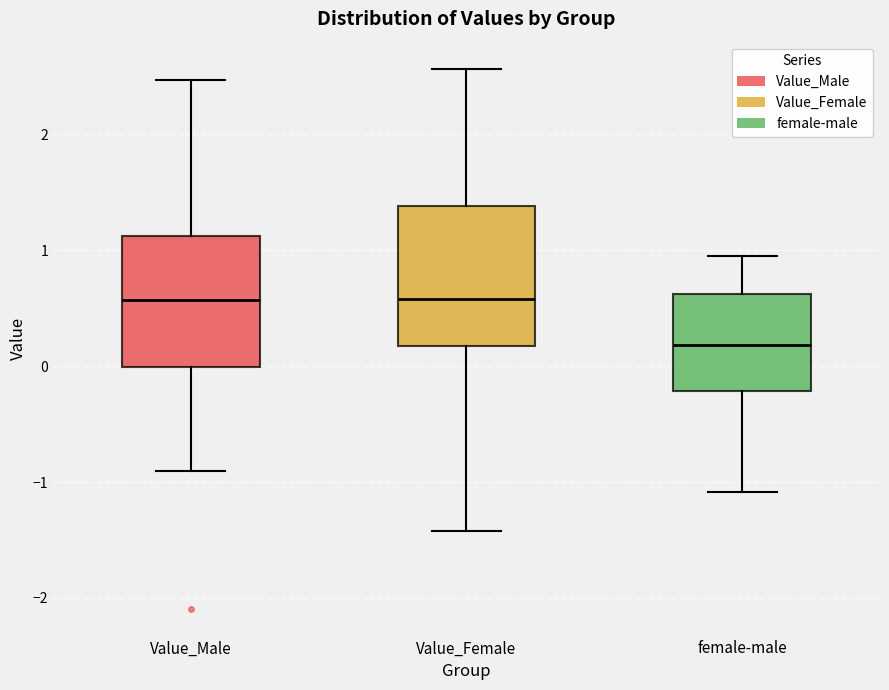

Reading left to right, transcribe this box plot: for each box, give where its median line is, the range the box spans, and where its two whiskers end, as read against the y-axis. The values are not printed on the chart, so give them approximately, as read against the axis.

Value_Male: median 0.6, box 0.0 to 1.1, whiskers -0.9 to 2.5
Value_Female: median 0.6, box 0.2 to 1.4, whiskers -1.4 to 2.6
female-male: median 0.2, box -0.2 to 0.6, whiskers -1.1 to 1.0